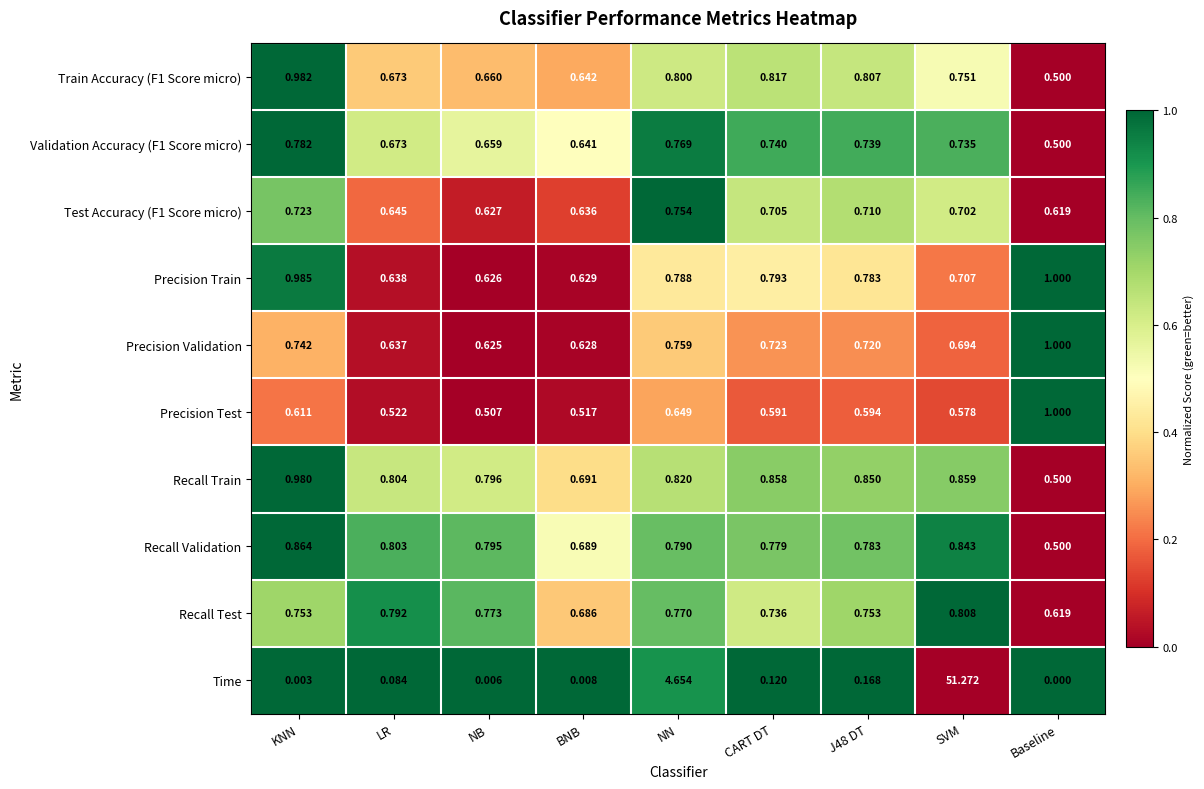

How many series are shown in this chart?

10